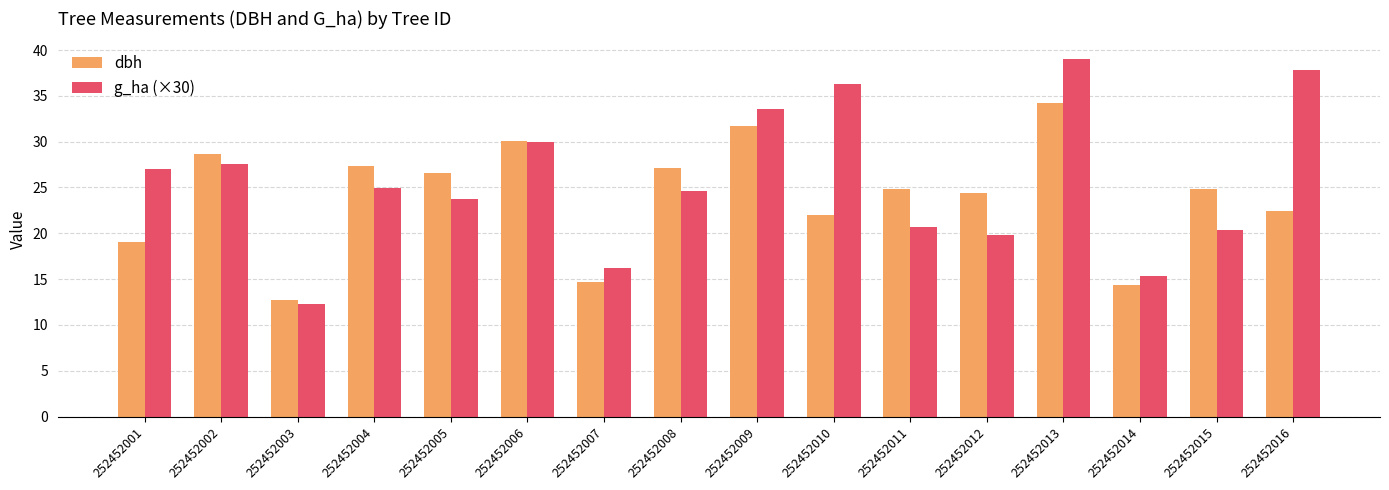

What is the difference between the maximum and second lowest values in the g_ha (×30) series?

23.7